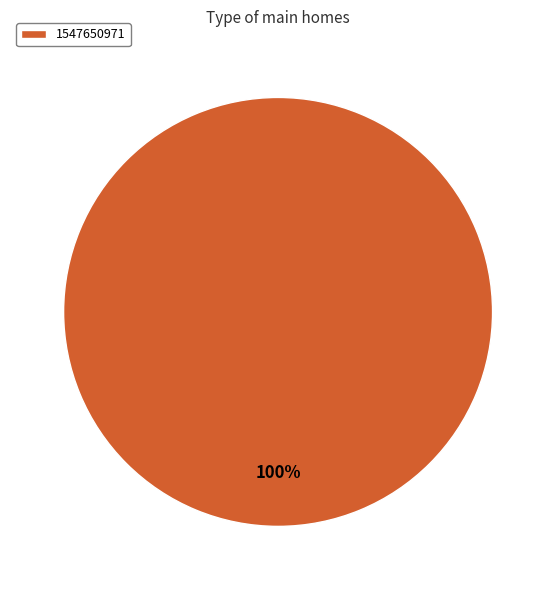

Count the number of slices in the pie.

1